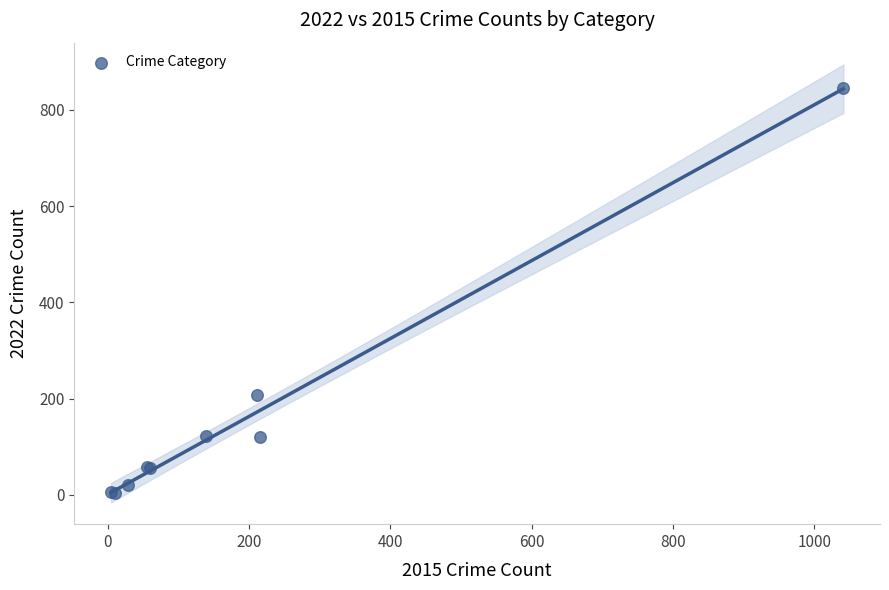

What Y value in the scatter plot is closest to 424?

208